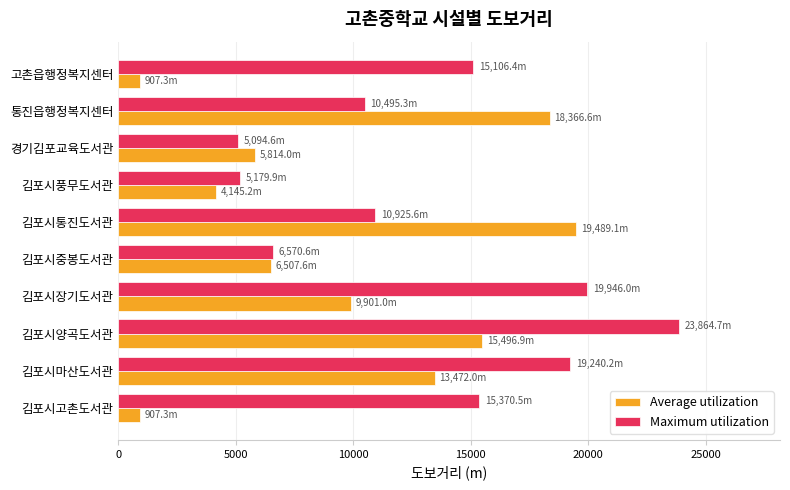

What is the highest value of the Maximum utilization series?

23864.7